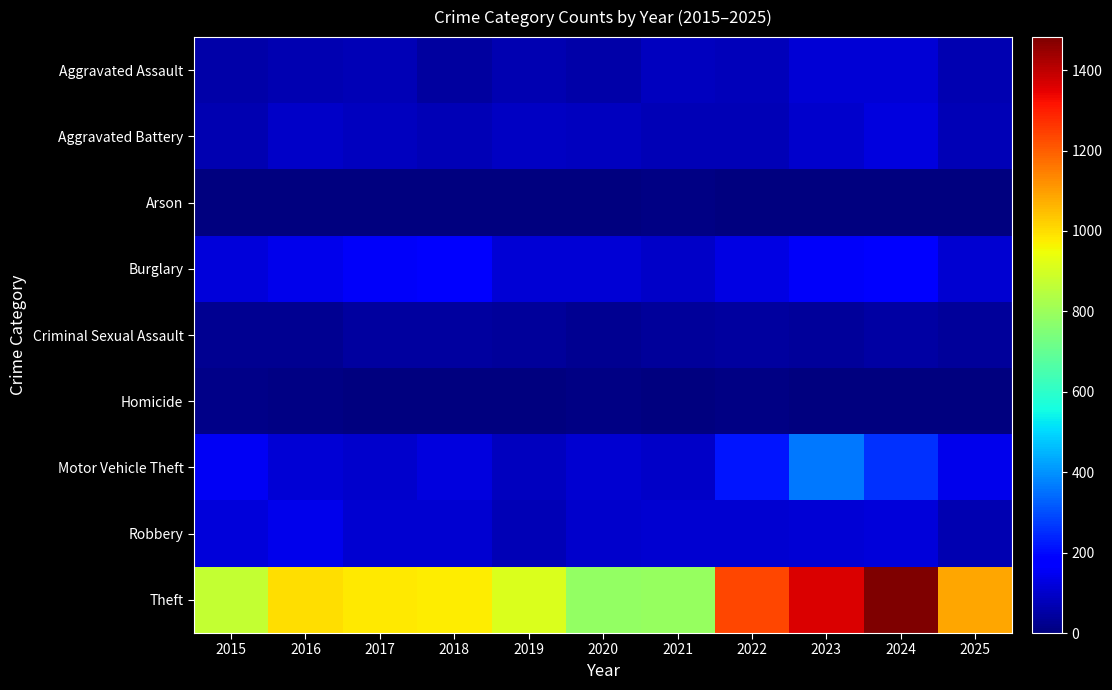

Which series changed the most between 2020 and 2023?

Theft